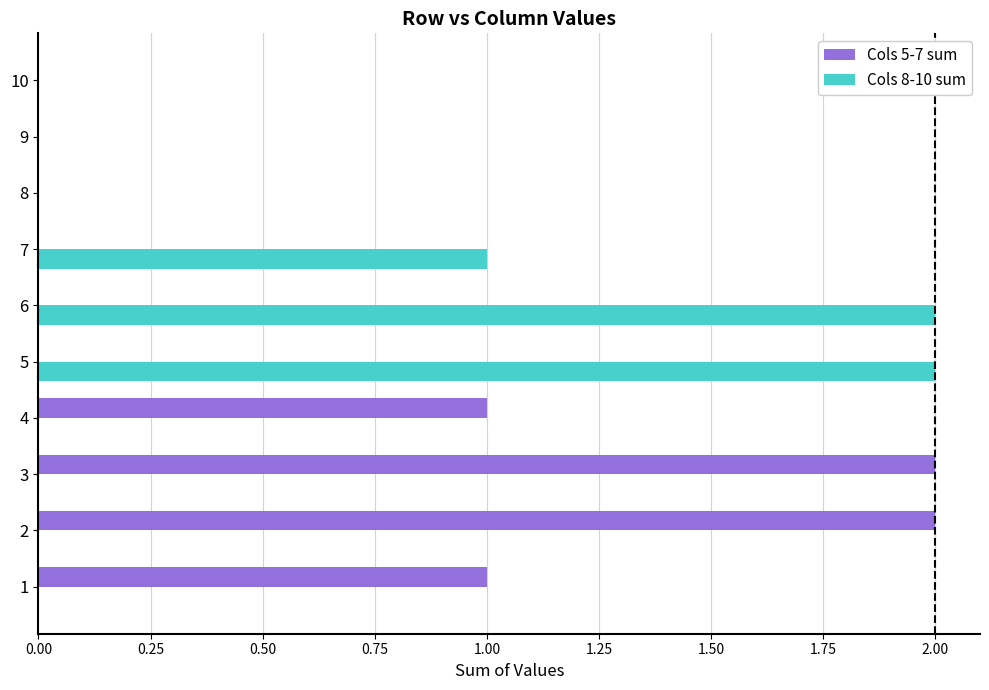

Which series has the largest total across all categories?

Cols 5-7 sum